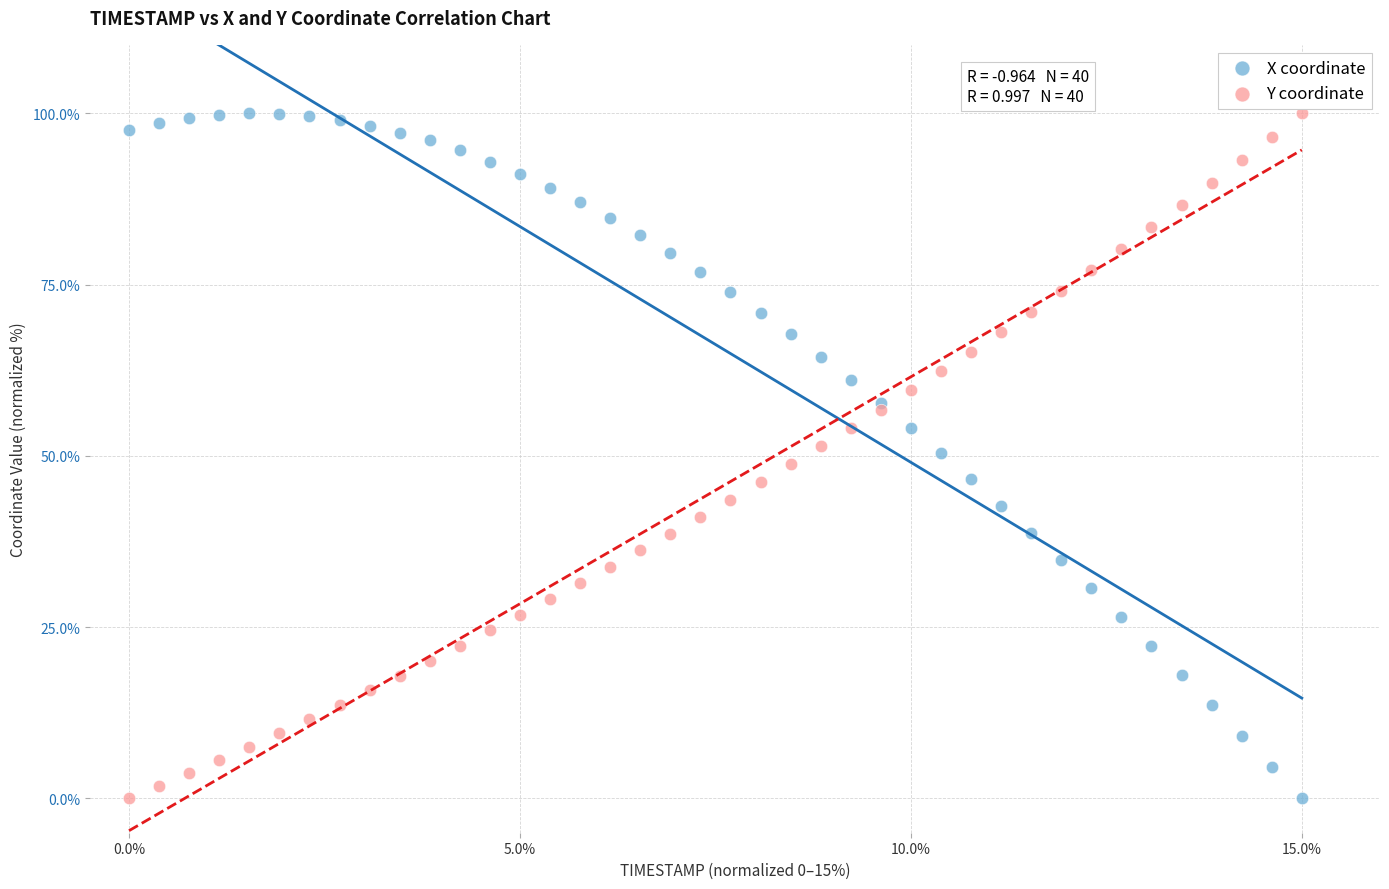

What is the X range (max minus min) for the scatter plot?

15.0